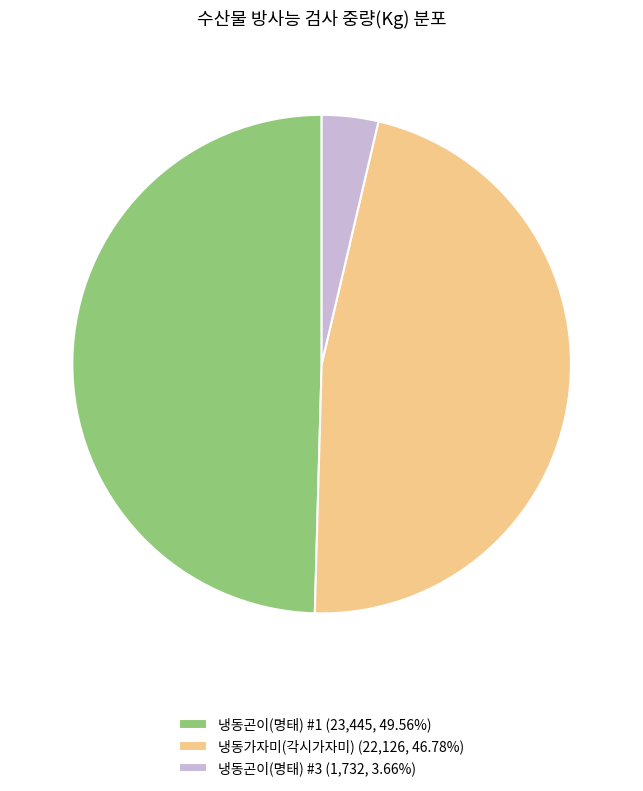

Is it true that 냉동곤이(명태) #3 is 12% of the pie?

False